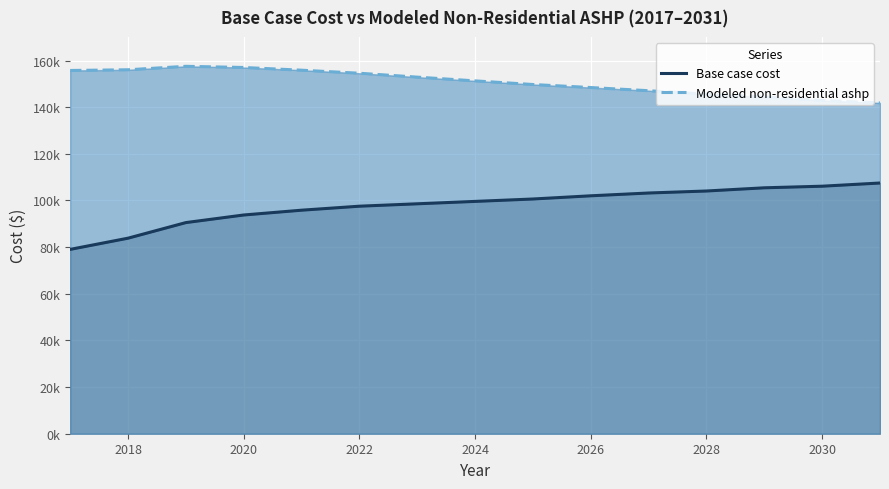

Does the chart display data point markers on the line(s)?

No